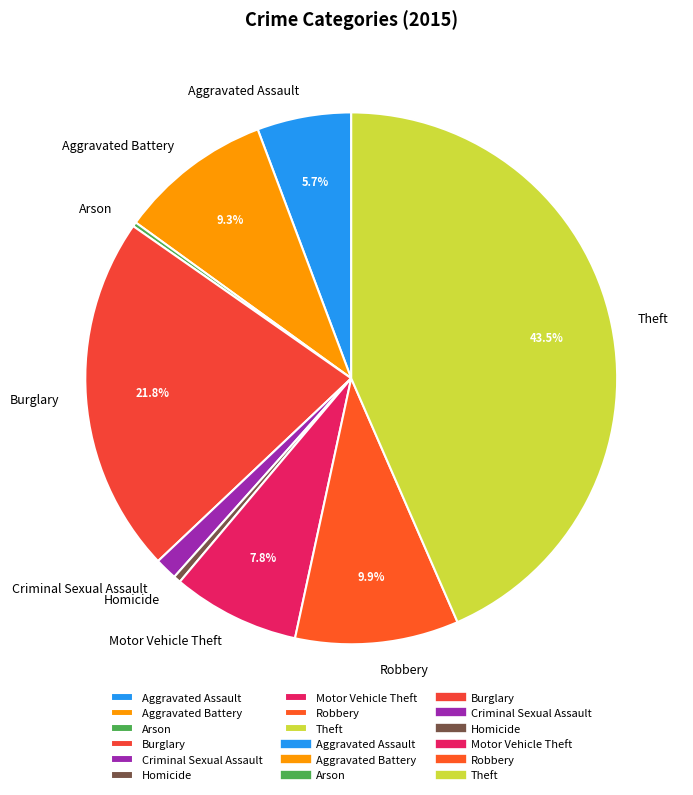

Is there any slice that represents more than half of the pie?

No